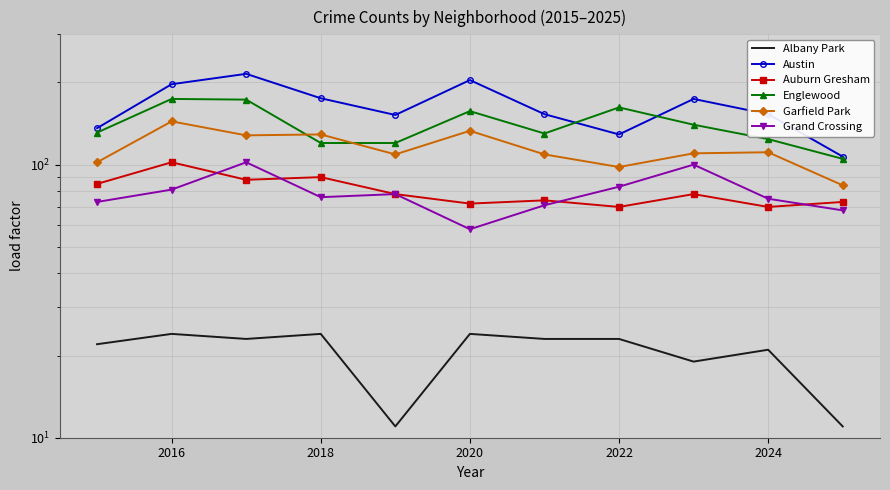

What is the average value of the Auburn Gresham series?

80